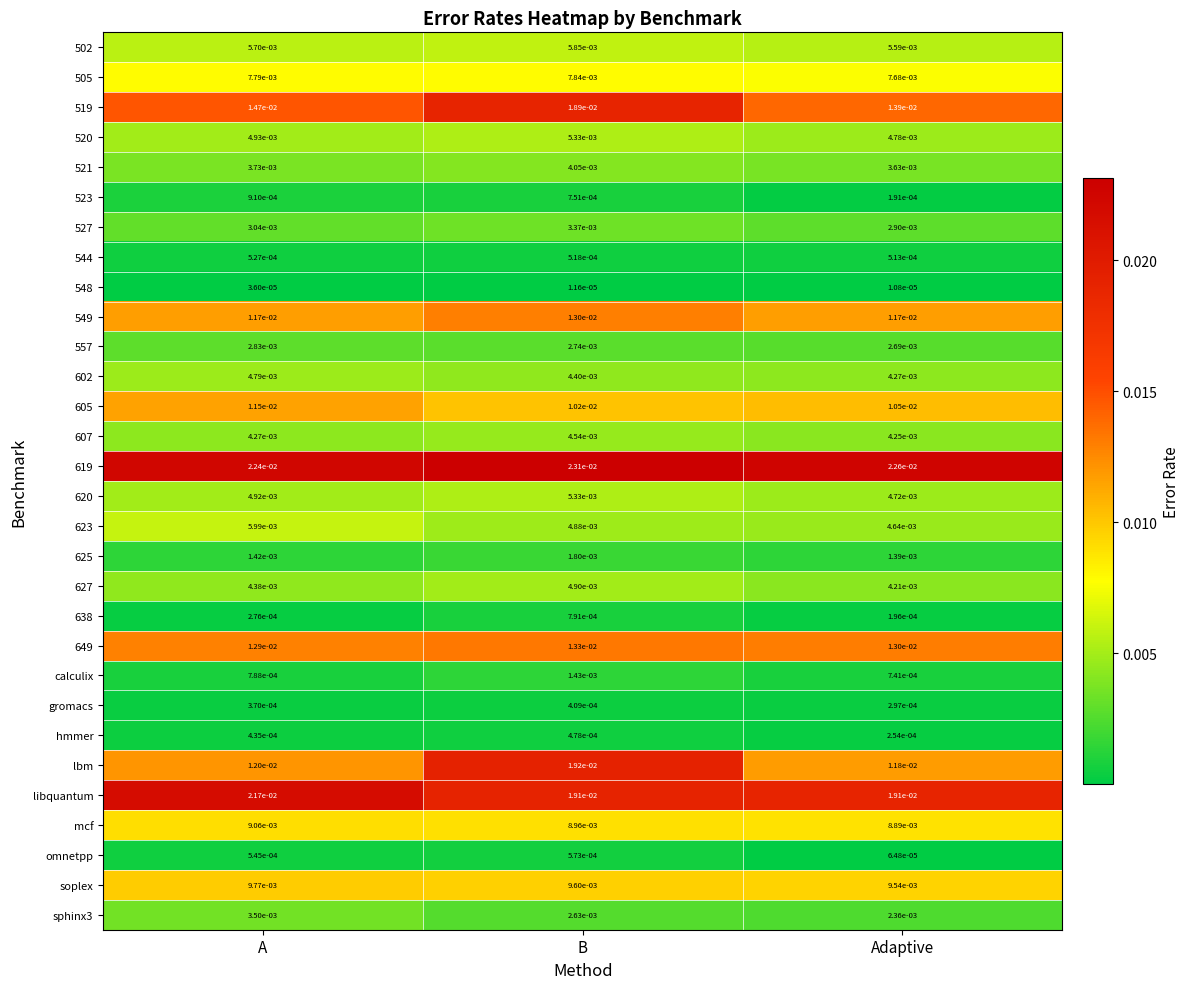

At which category is the sum across all series the highest?

B